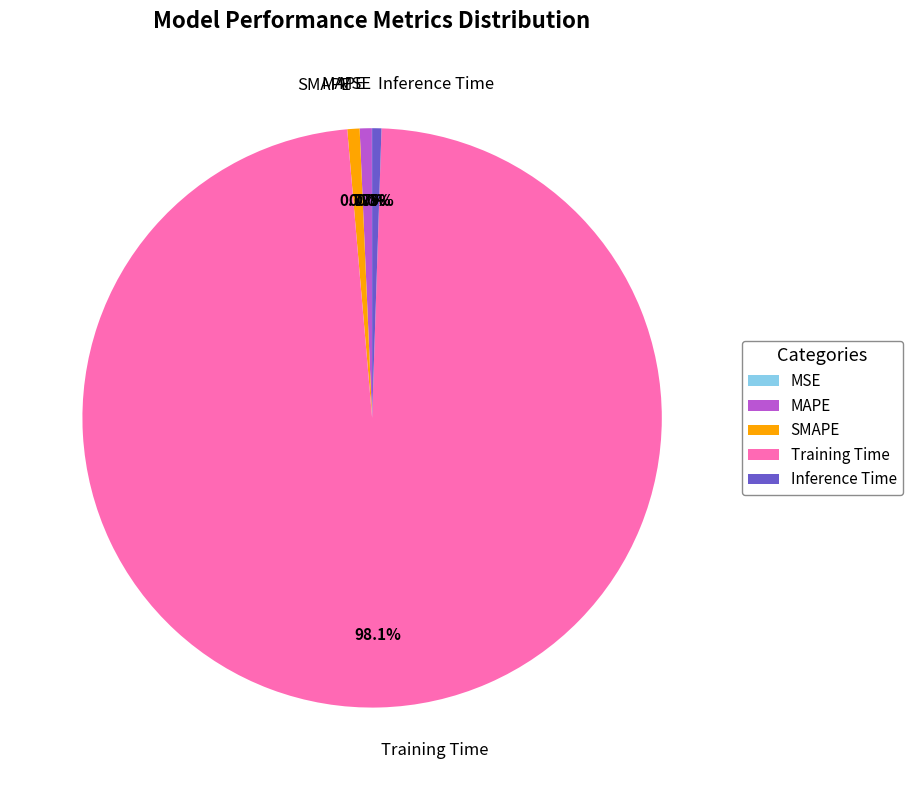

Which slice is the largest?

Training Time